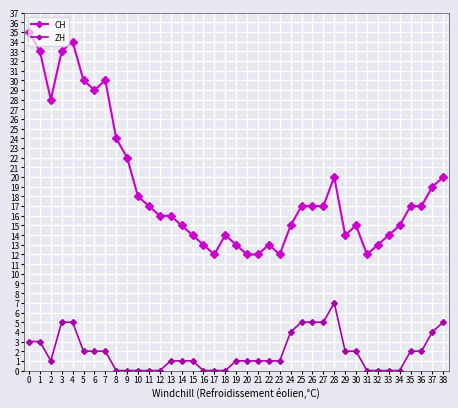

Where is the first local minimum for CH?

2